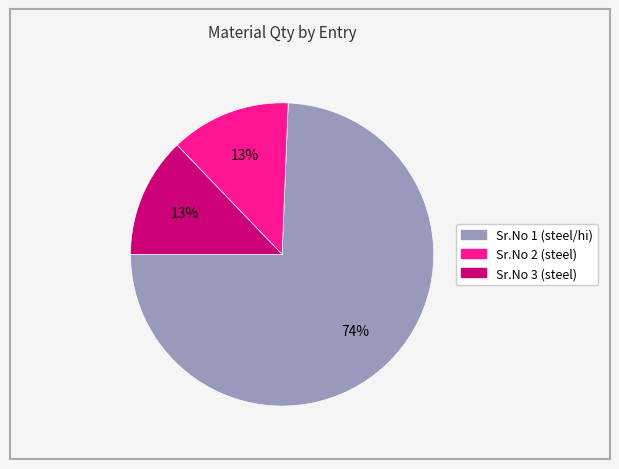

What is the ratio of the value at Sr.No 3 (steel) to the value at Sr.No 2 (steel)?

1.0